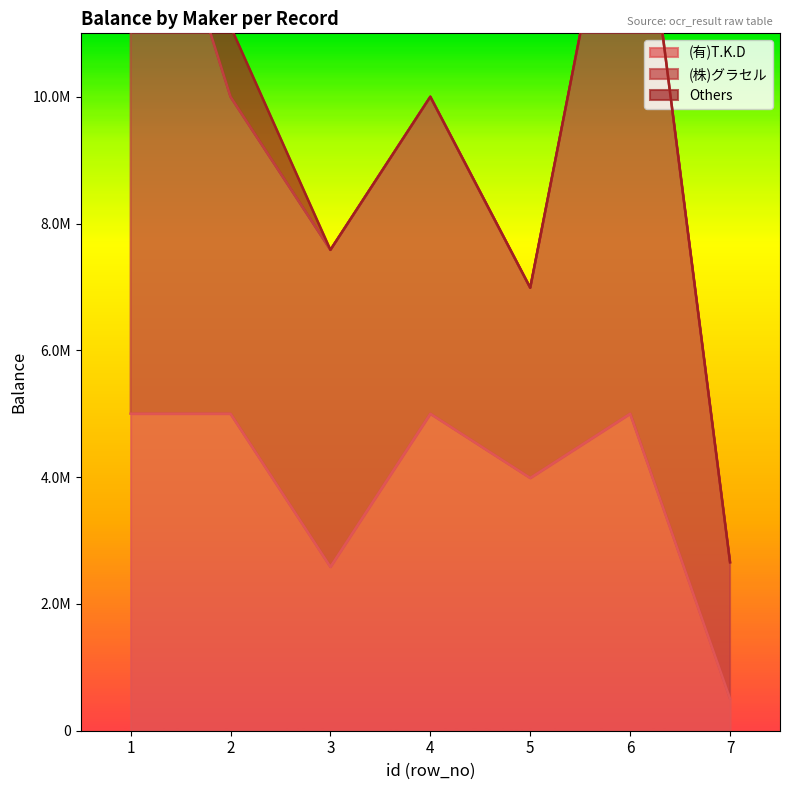

Which category has the highest value in the (有)T.K.D series?

1